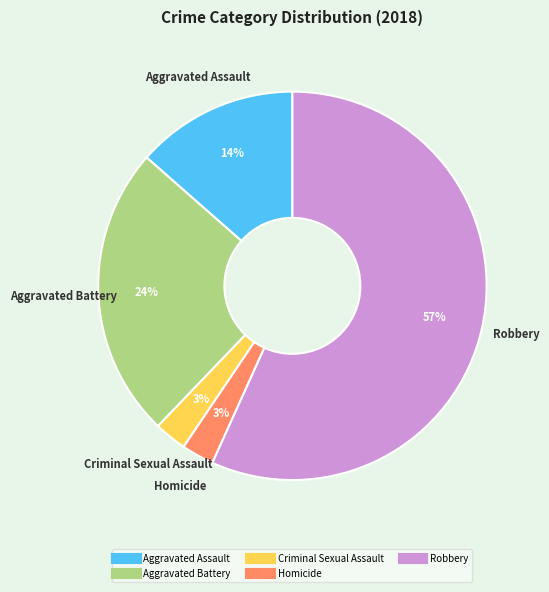

To the nearest percent, what percentage of the pie is Aggravated Battery?

24%